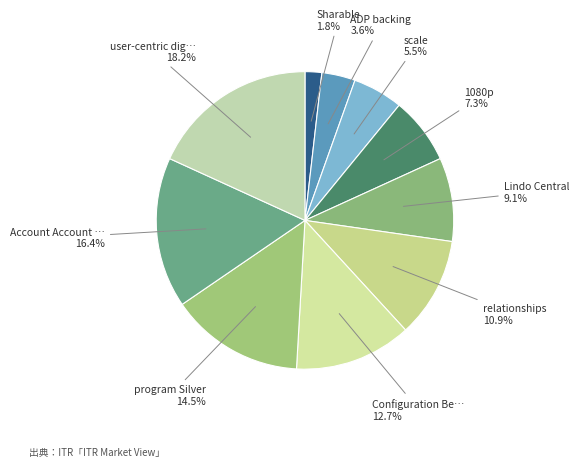

Which slice is the smallest?

Sharable